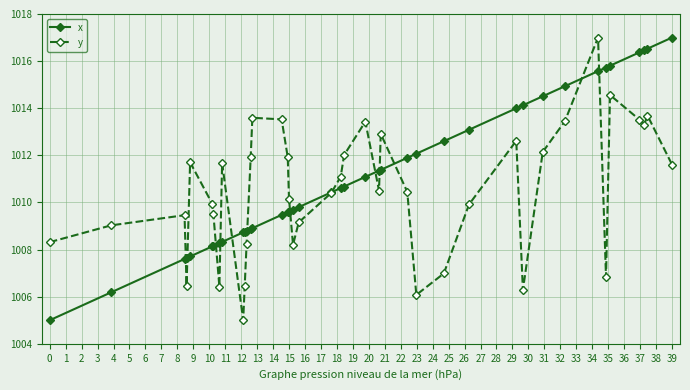

What is the smallest value displayed?

1005.0